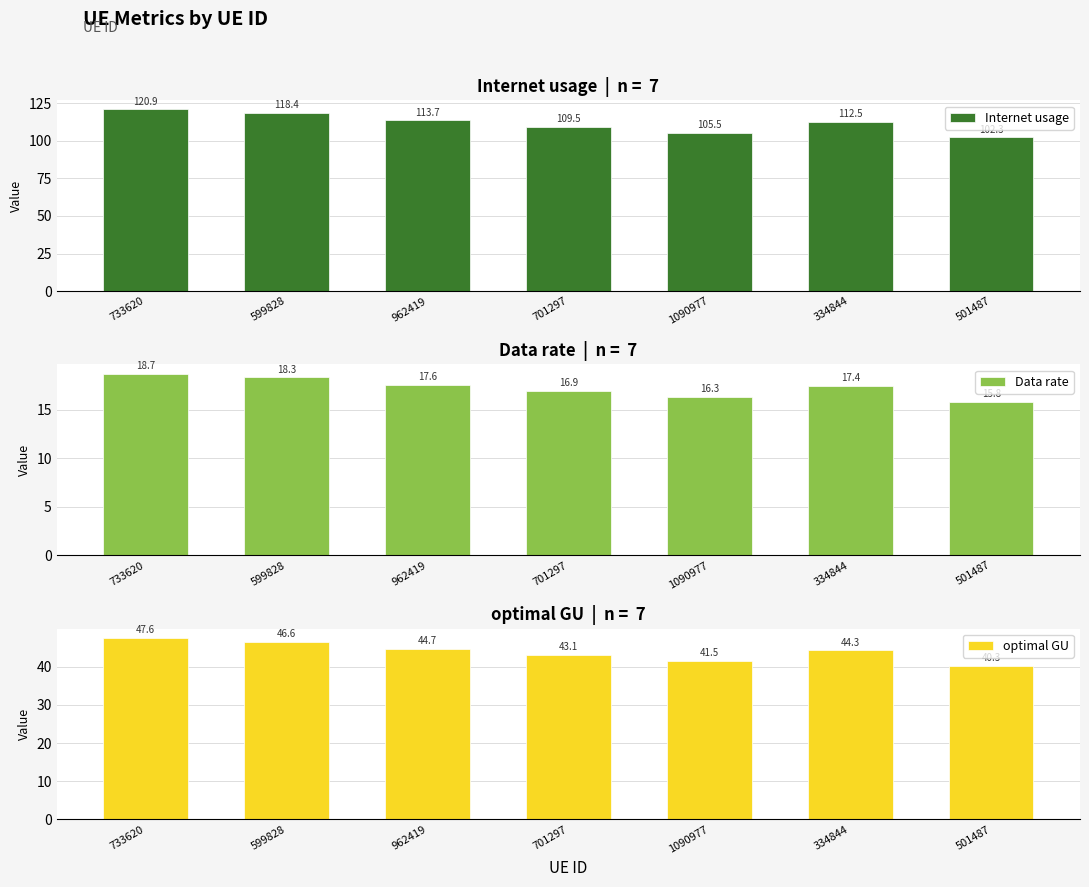

Rank the categories by Data rate value from lowest to highest.

501487, 1090977, 701297, 334844, 962419, 599828, 733620